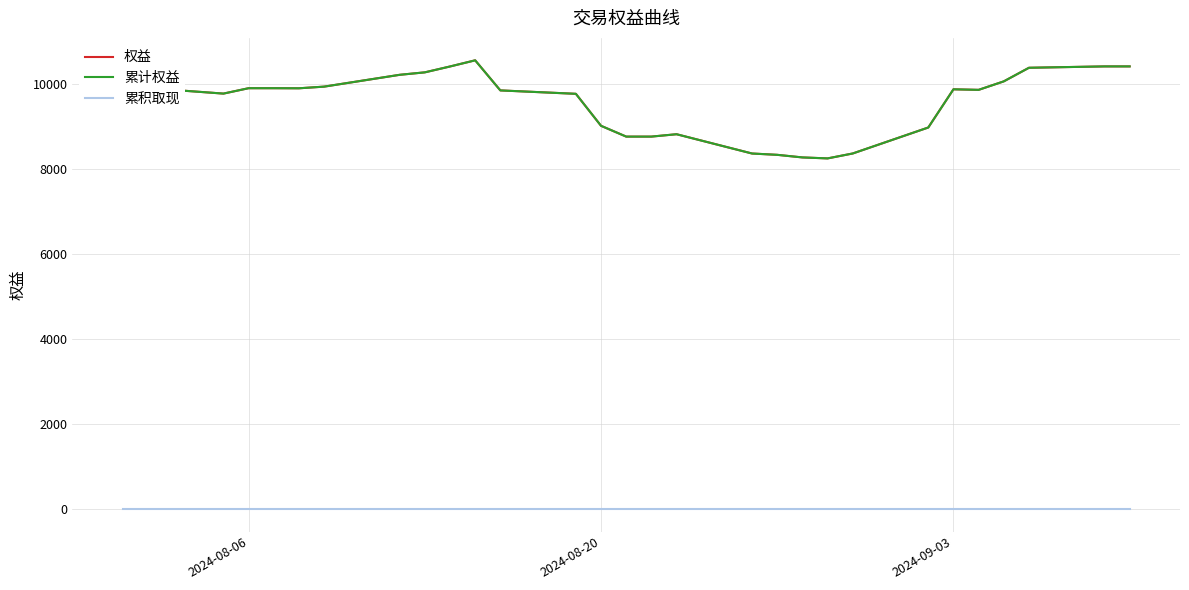

Does the chart have visible grid lines?

Yes